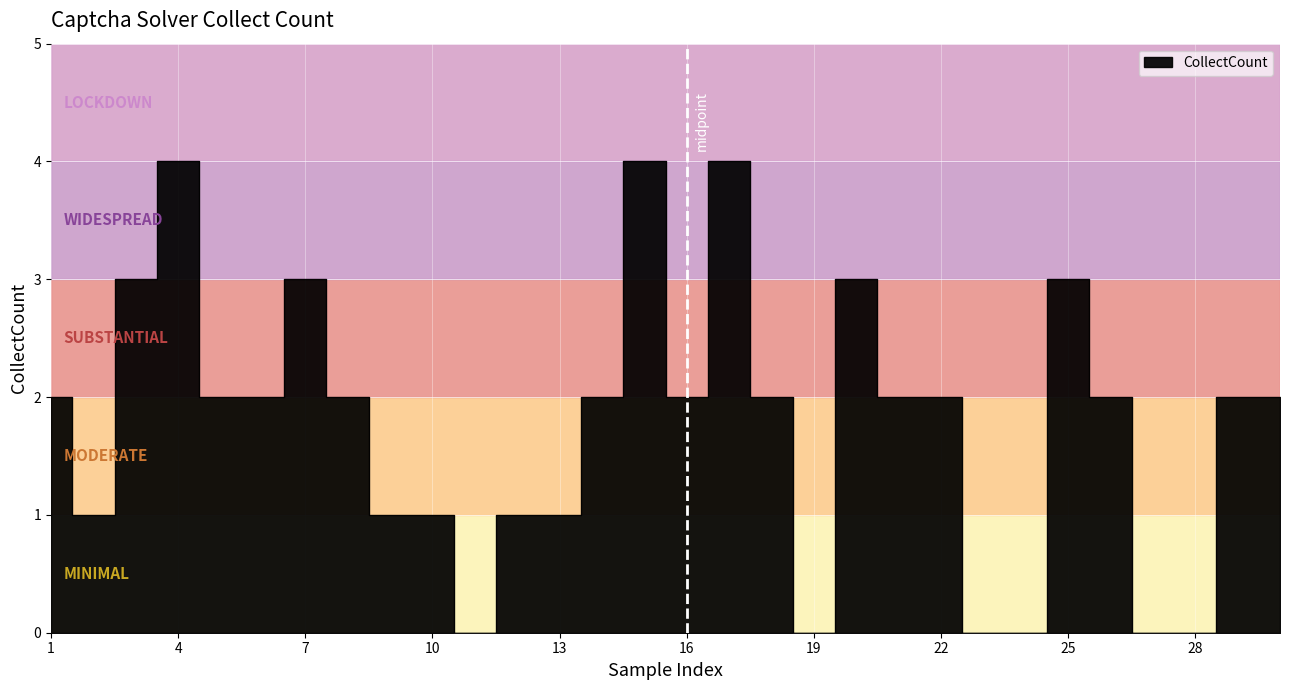

Is it true that the value at 15 is 6?

False